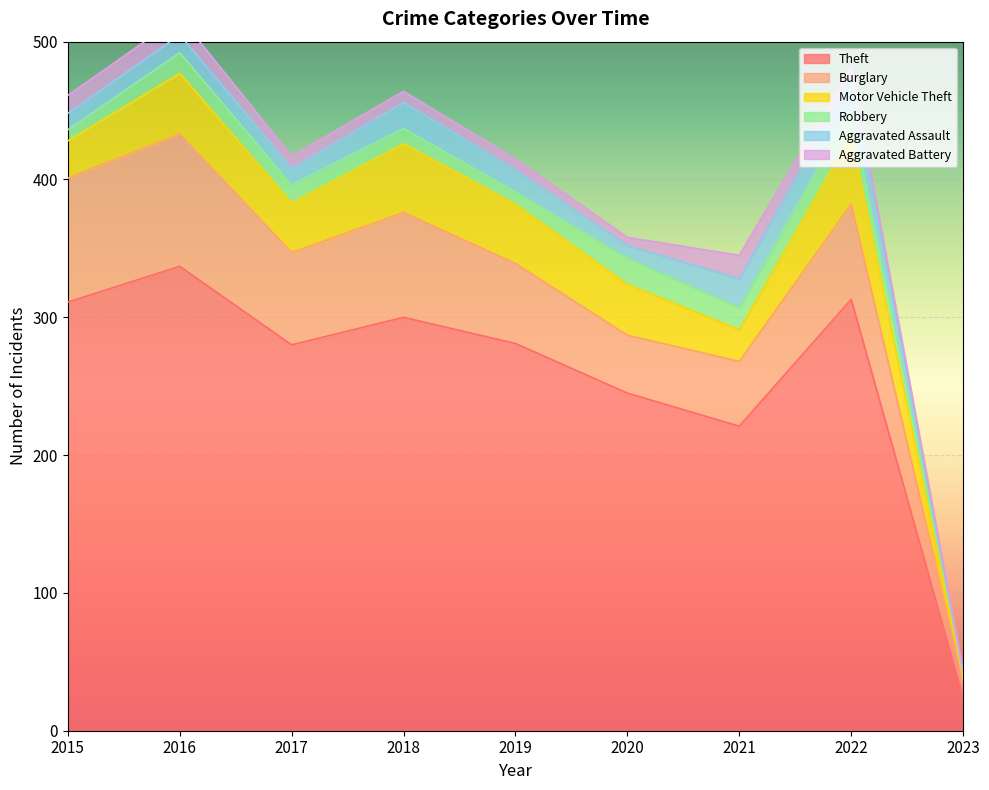

The value of Motor Vehicle Theft at 2022 is 50. True or false?

True